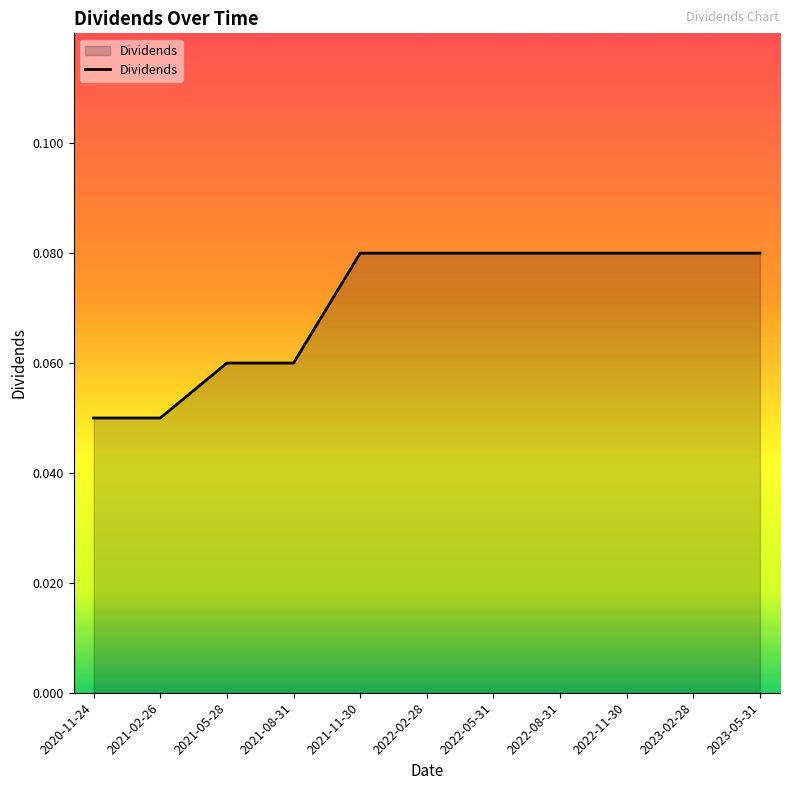

The chart shows a value of 0.0 at 2022-02-28. True or false?

False